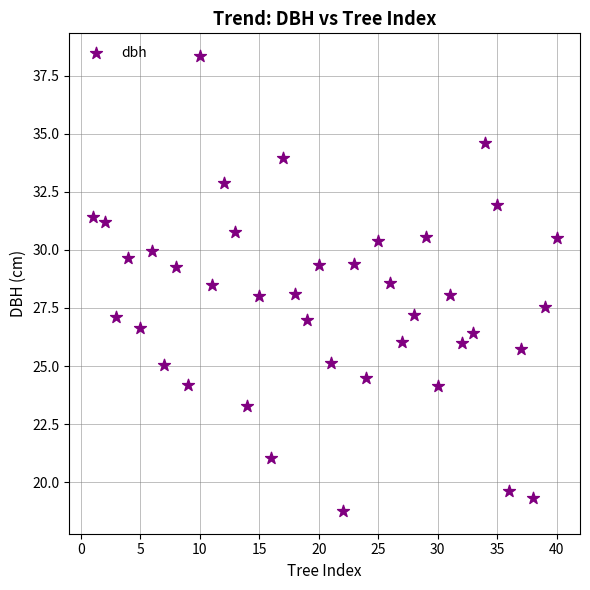

What is the range of X values (max minus min)?

39.0